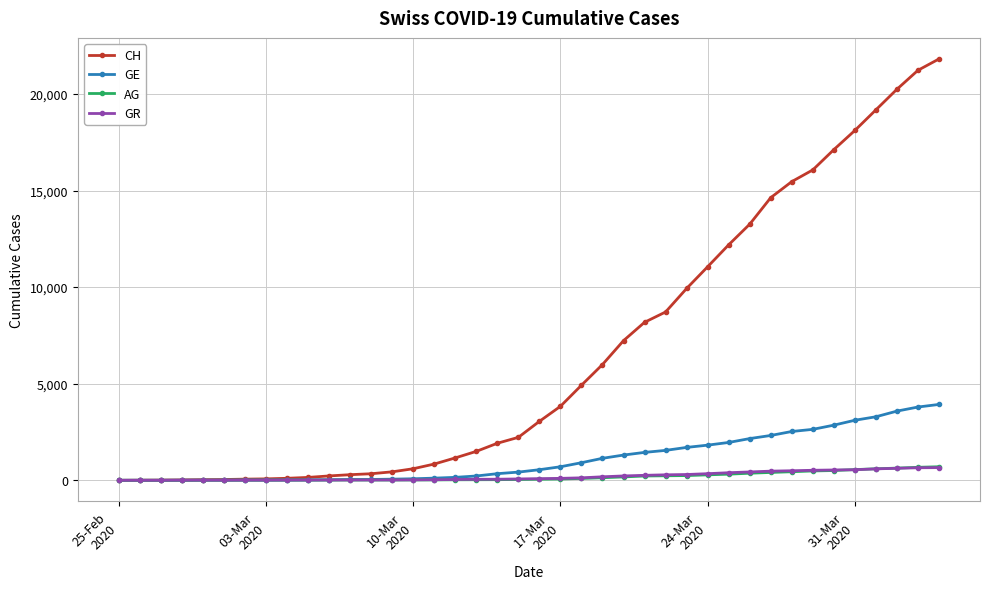

Which series has the largest total across all categories?

CH